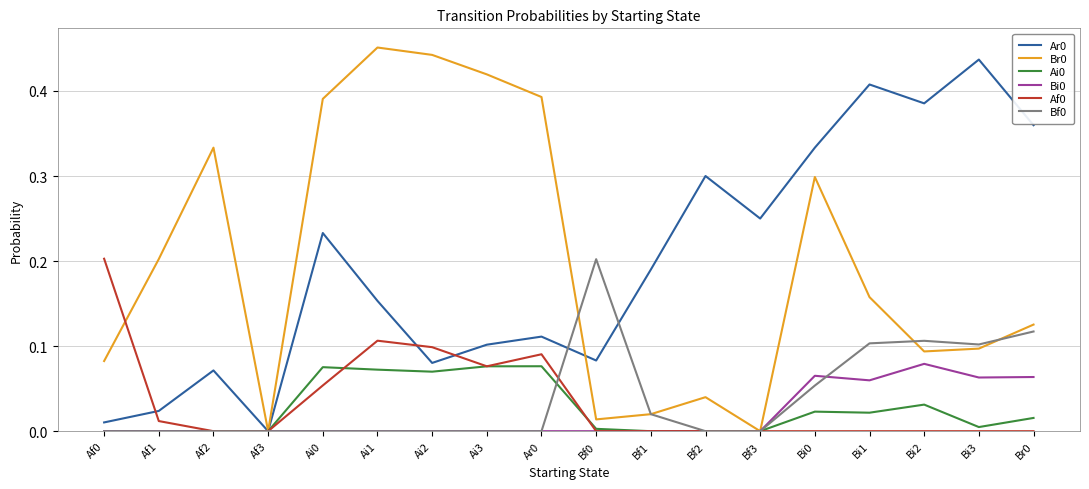

What position from the left is Bf1?

11